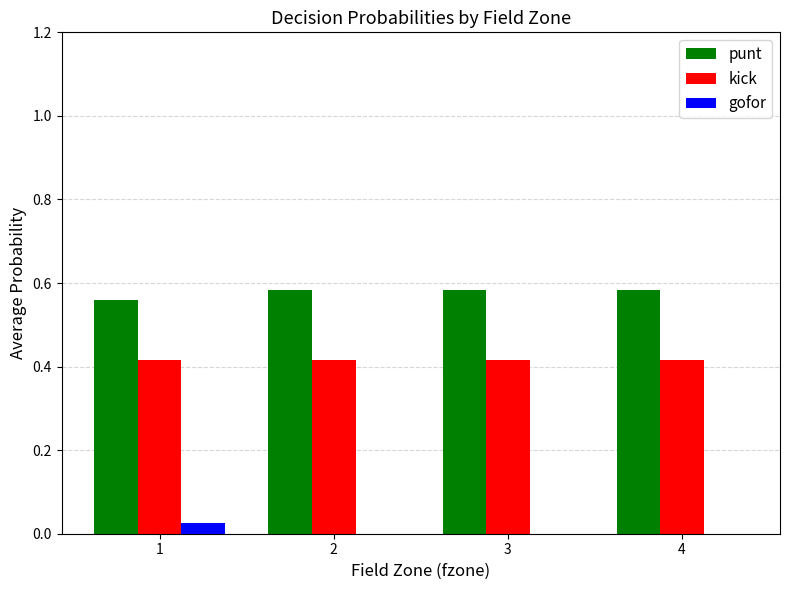

What is the sum of all kick values?

1.7